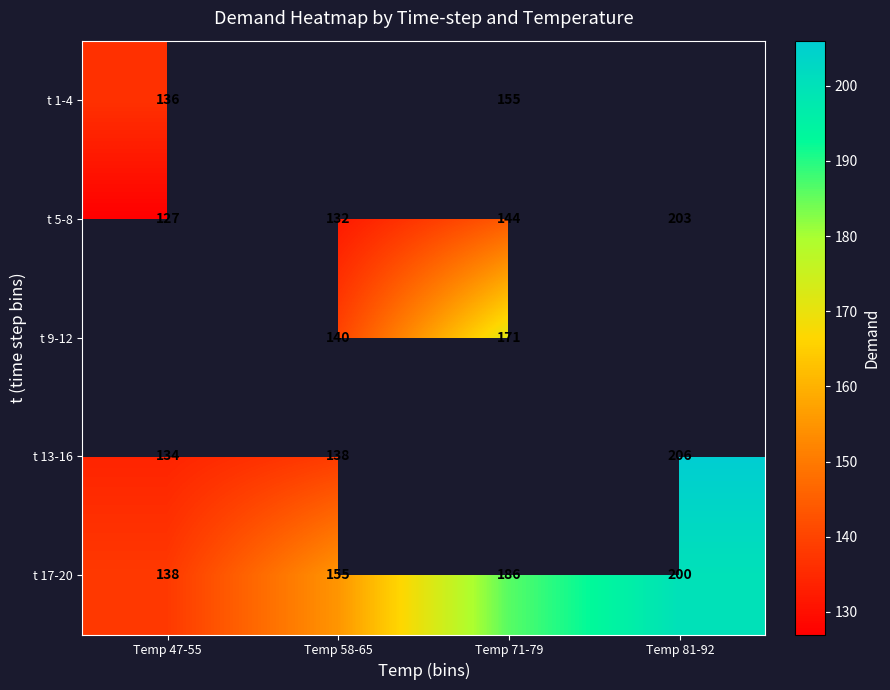

What is the approximate value of t 5-8 at Temp 71-79?

144.0